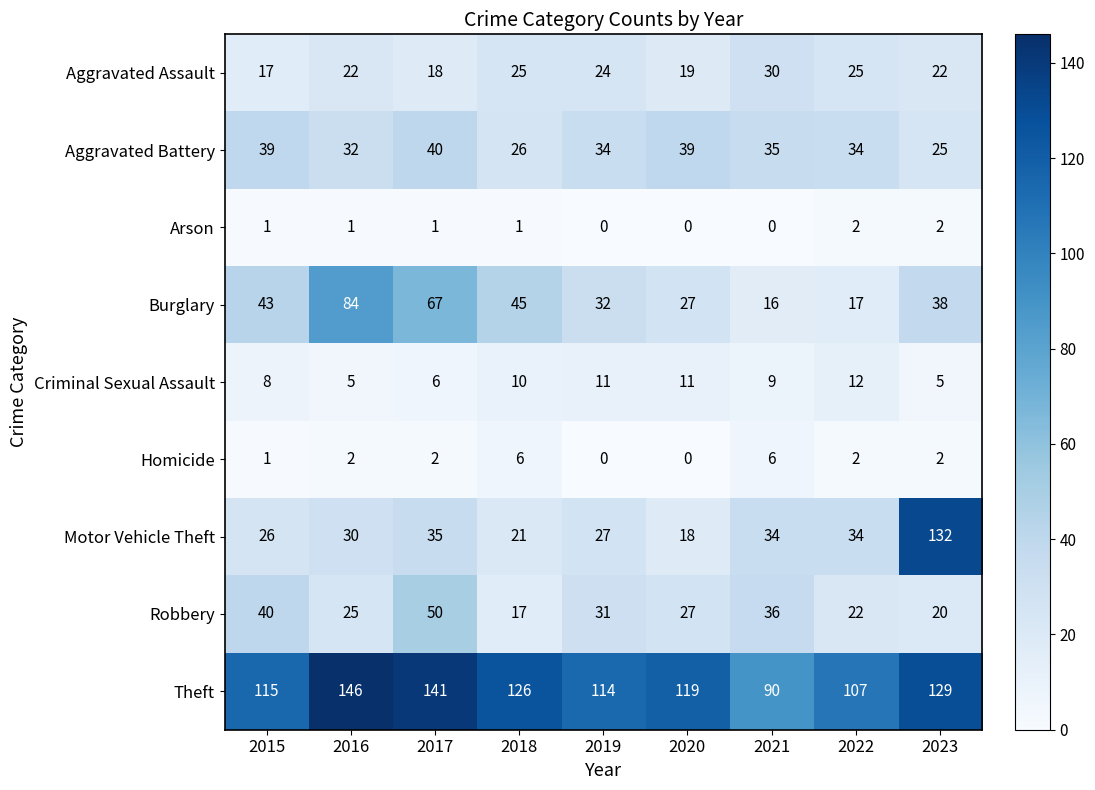

At 2021, list the series in order from largest to smallest.

Theft, Robbery, Aggravated Battery, Motor Vehicle Theft, Aggravated Assault, Burglary, Criminal Sexual Assault, Homicide, Arson